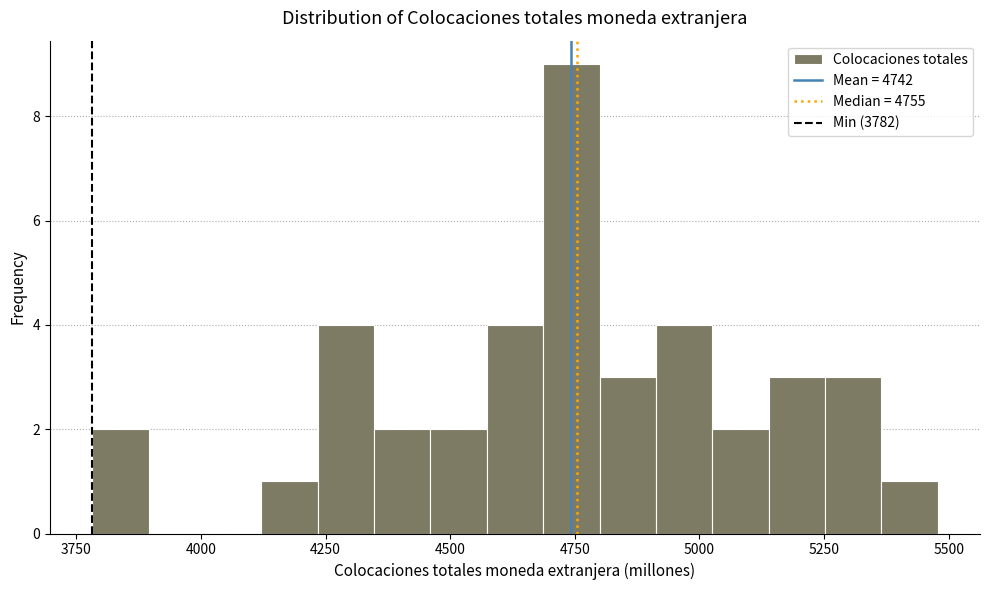

Read against the x-axis, roughly where is the centre of the tallest bar?

4750